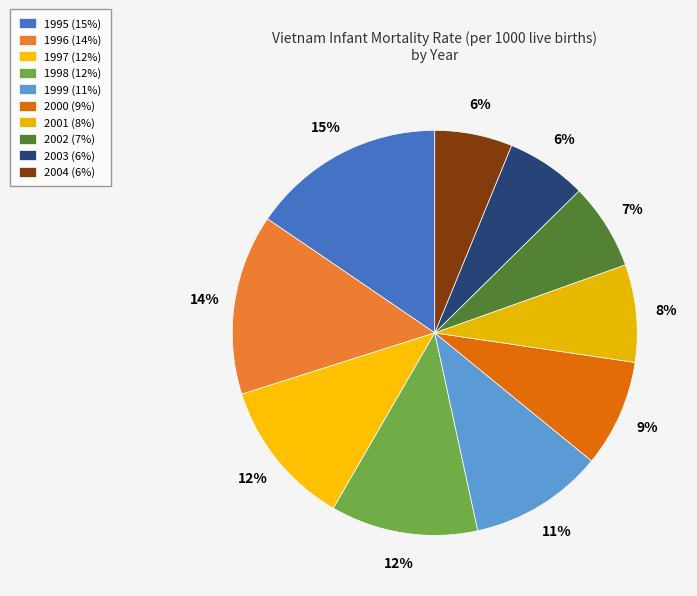

Rank the categories by value from lowest to highest.

2004, 2003, 2002, 2001, 2000, 1999, 1997, 1998, 1996, 1995